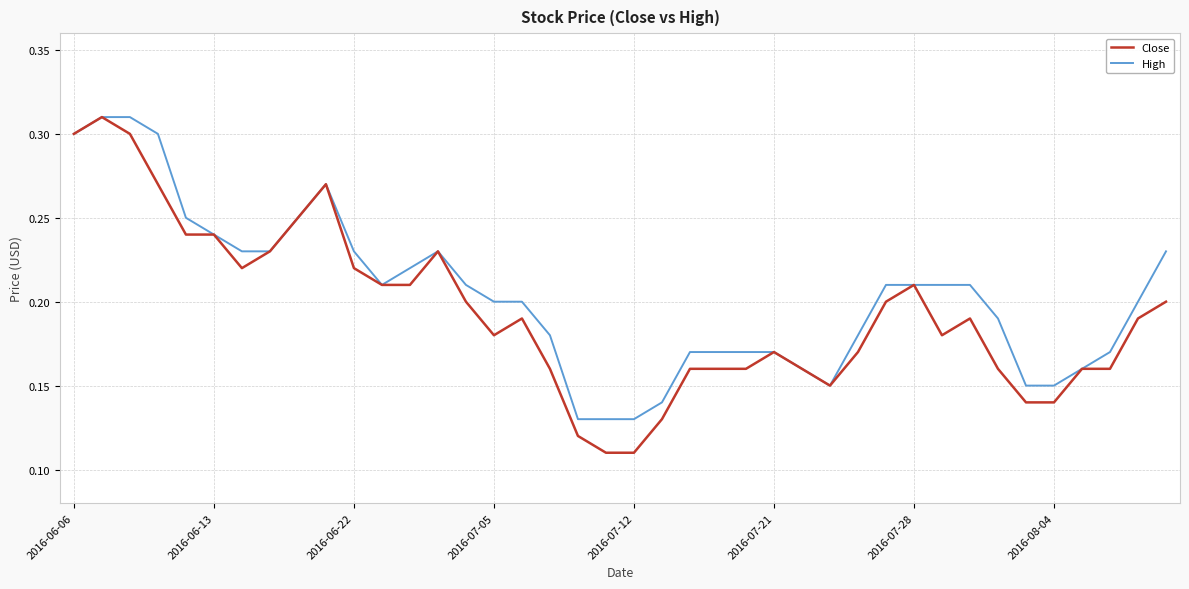

Which series has the widest spread of values?

Close